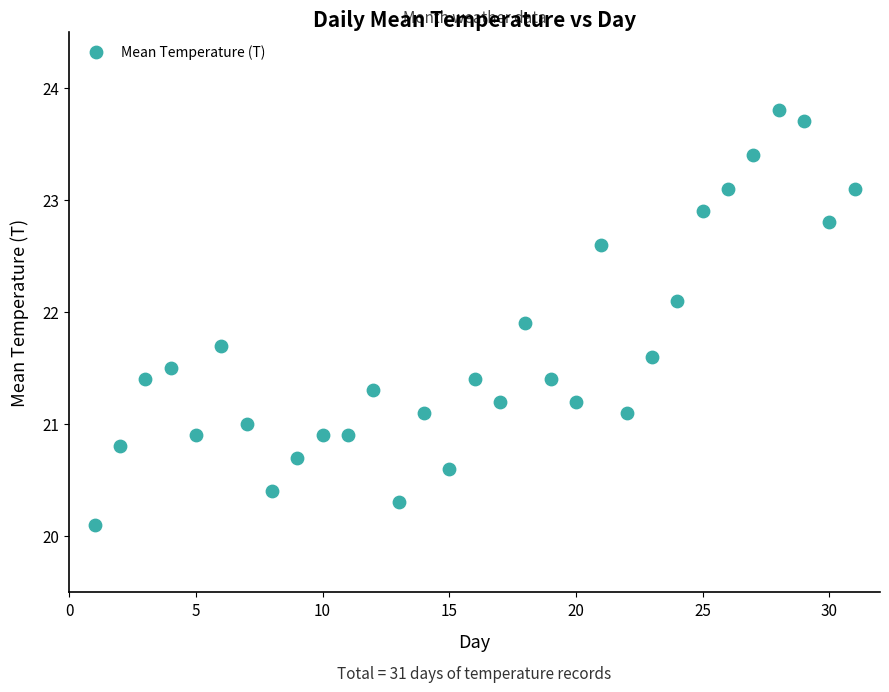

What is the range of Y values (max minus min)?

3.7